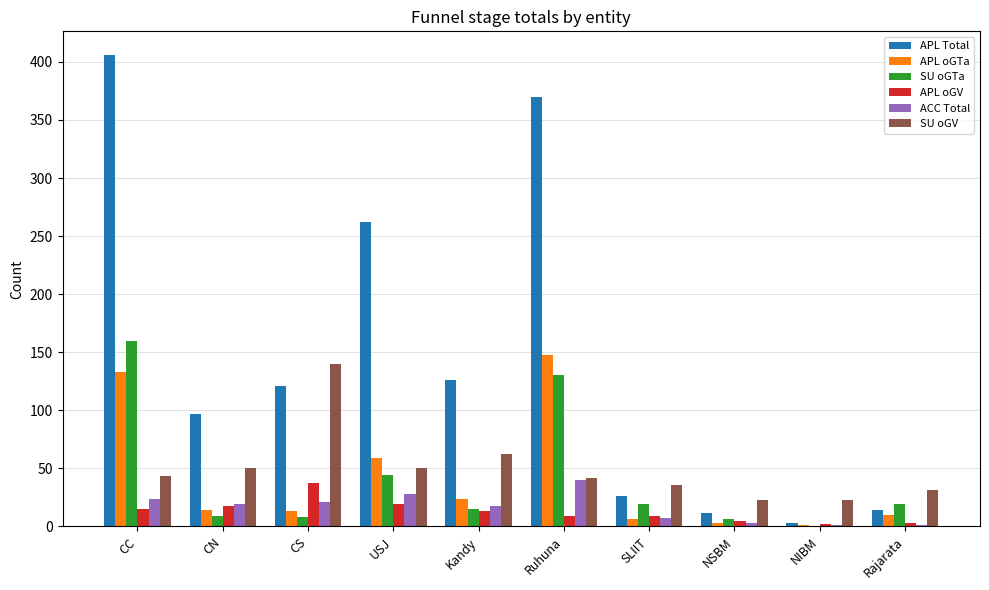

Is the value of APL Total at Ruhuna greater than the value of SU oGTa at CC?

Yes